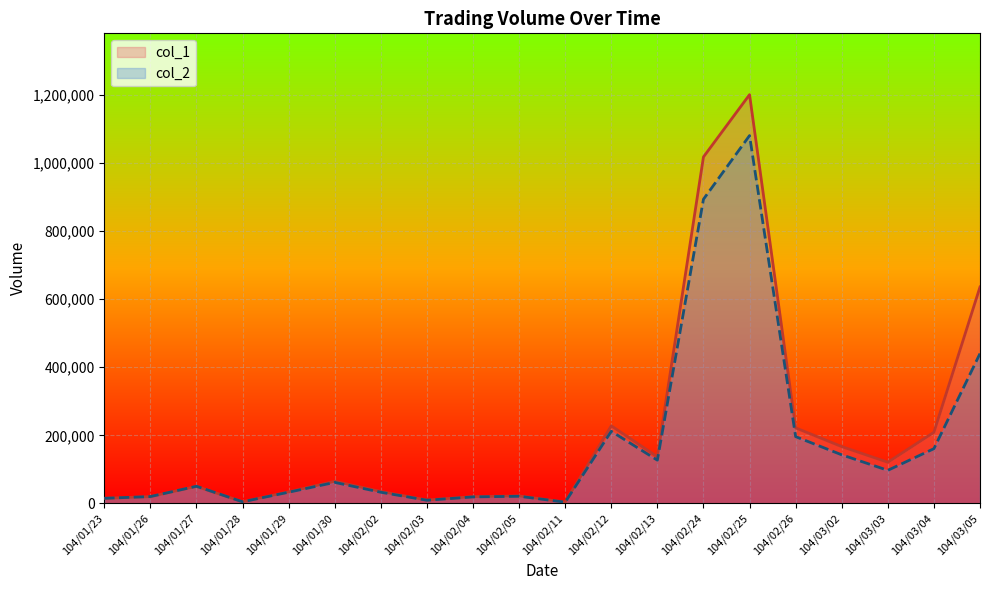

True or false: col_2 has more than 2 points higher than both neighbors.

True